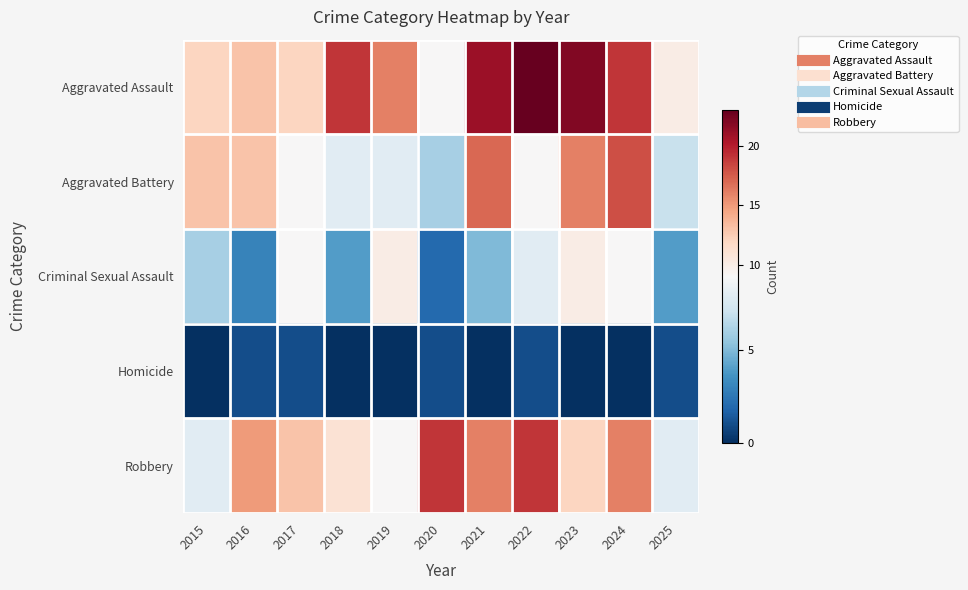

Reading right to left, what are all the values shown in this chart?

Aggravated Assault: 2025=10	2024=19	2023=22	2022=23	2021=21	2020=9	2019=16	2018=19	2017=12	2016=13	2015=12
Aggravated Battery: 2025=7	2024=18	2023=16	2022=9	2021=17	2020=6	2019=8	2018=8	2017=9	2016=13	2015=13
Criminal Sexual Assault: 2025=4	2024=9	2023=10	2022=8	2021=5	2020=2	2019=10	2018=4	2017=9	2016=3	2015=6
Homicide: 2025=1	2024=0	2023=0	2022=1	2021=0	2020=1	2019=0	2018=0	2017=1	2016=1	2015=0
Robbery: 2025=8	2024=16	2023=12	2022=19	2021=16	2020=19	2019=9	2018=11	2017=13	2016=15	2015=8